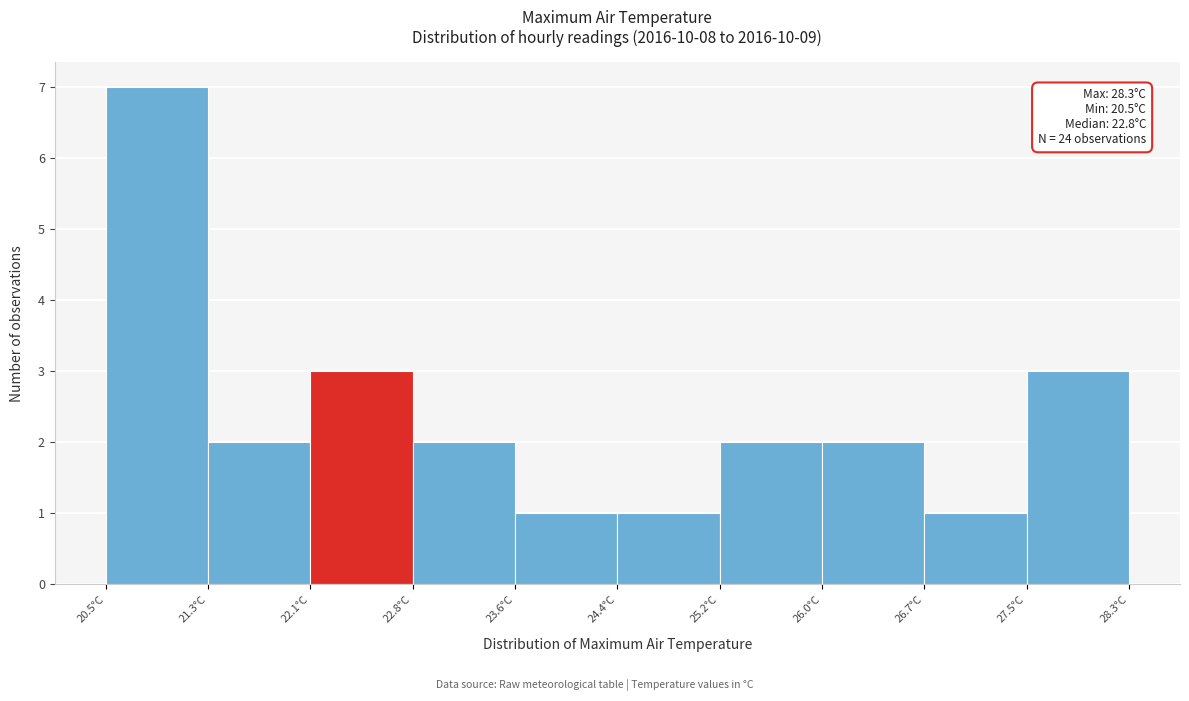

Which range on the x-axis has the tallest bar?

20.50 to 21.28